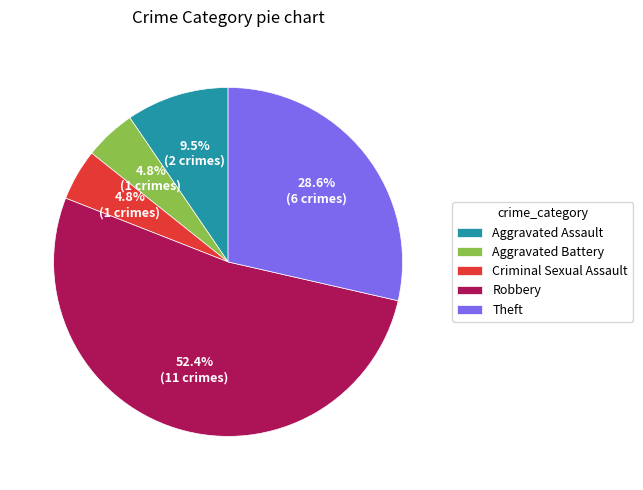

Which slice is the largest?

Robbery